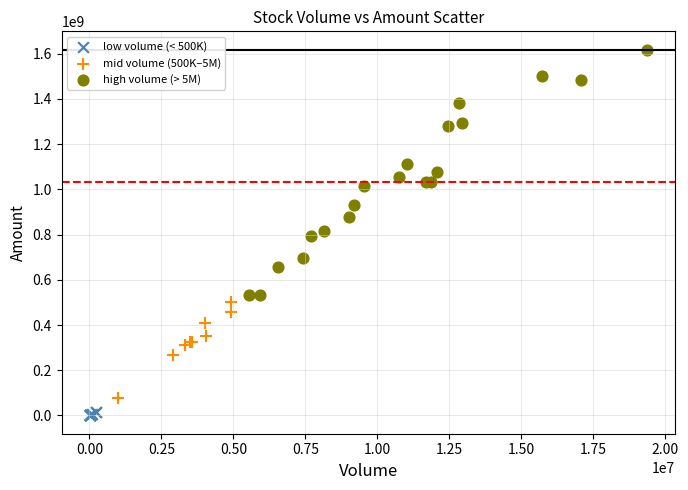

Which series has the widest spread of Y values?

high volume (> 5M)